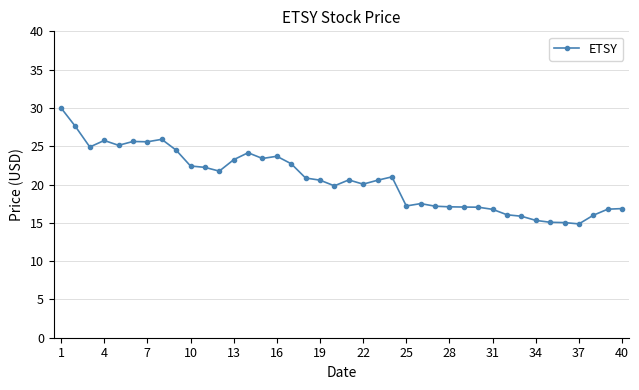

What is the maximum value shown in the chart?

30.0